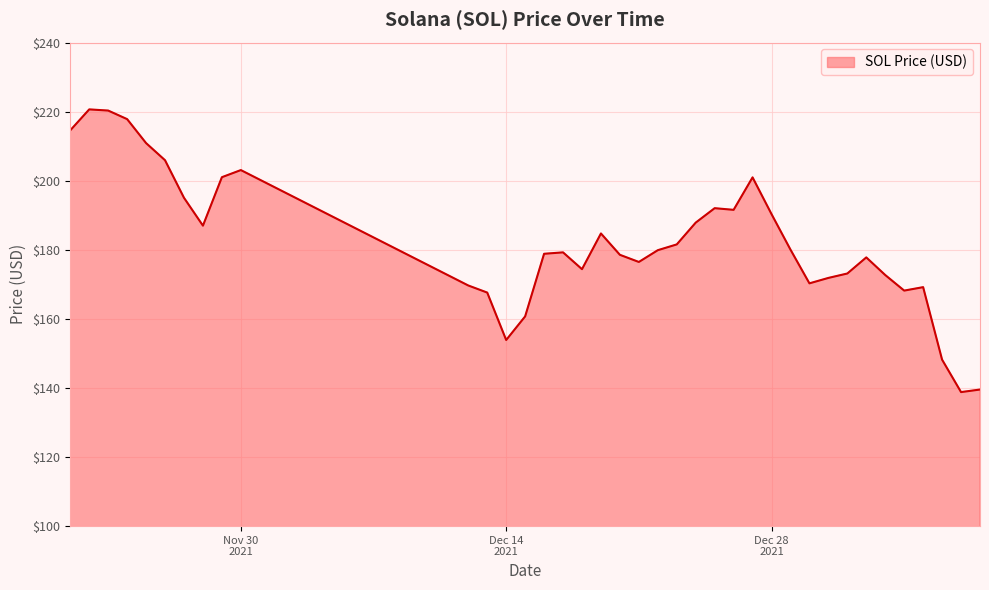

What is the difference between the maximum and second lowest values?

81.1